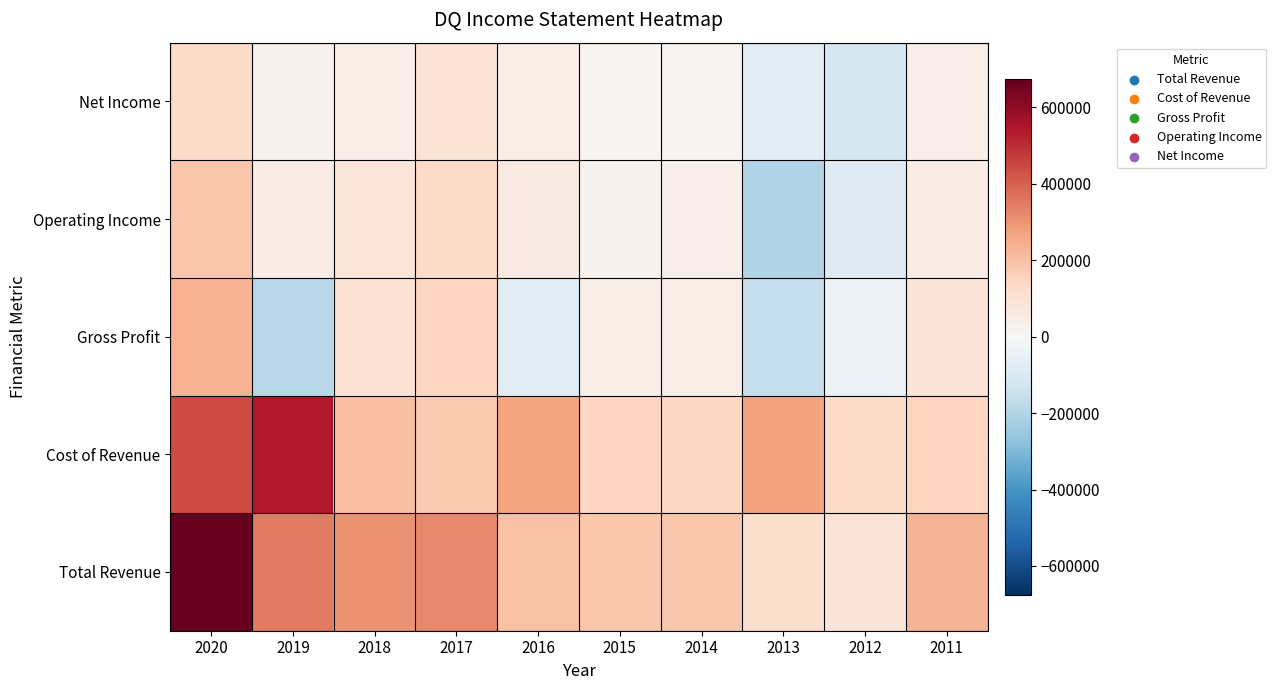

Reading left to right, what are all the values shown in this chart?

Total Revenue: 2020=675600	2019=350000	2018=301600	2017=323200	2016=196200	2015=182000	2014=182600	2013=109000	2012=86900	2011=232200
Cost of Revenue: 2020=441600	2019=539800	2018=203500	2017=179200	2016=267100	2015=144500	2014=139300	2013=270200	2012=124300	2011=144900
Gross Profit: 2020=234000	2019=-189800	2018=98100	2017=144000	2016=-70900	2015=37500	2014=43300	2013=-161200	2012=-37400	2011=87200
Operating Income: 2020=187900	2019=47700	2018=81200	2017=130800	2016=61100	2015=26200	2014=32000	2013=-200600	2012=-88500	2011=50800
Net Income: 2020=129200	2019=29500	2018=38100	2017=92800	2016=43500	2015=13000	2014=16600	2013=-70900	2012=-111900	2011=33300